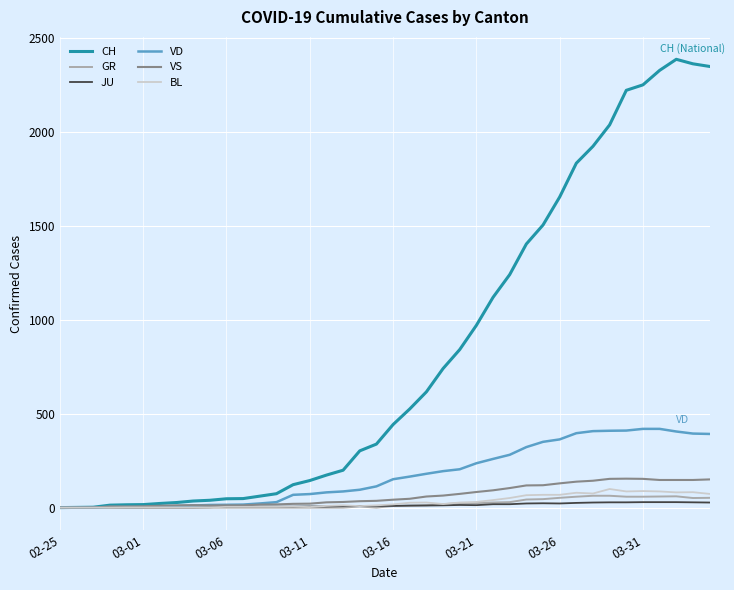

What are all the series names shown in the legend?

CH, GR, JU, VD, VS, BL